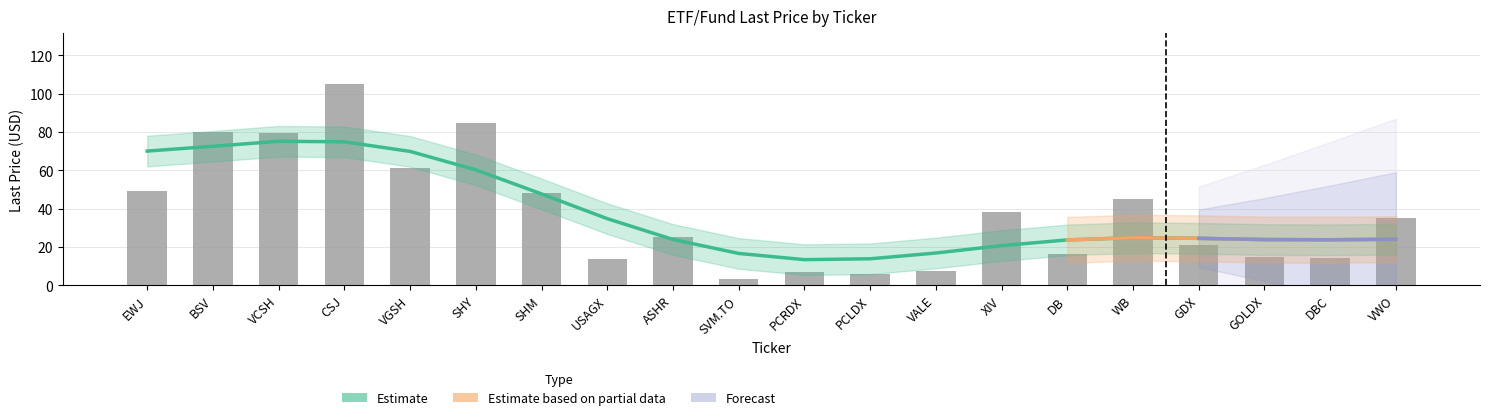

Which label corresponds to the largest value in the chart?

CSJ